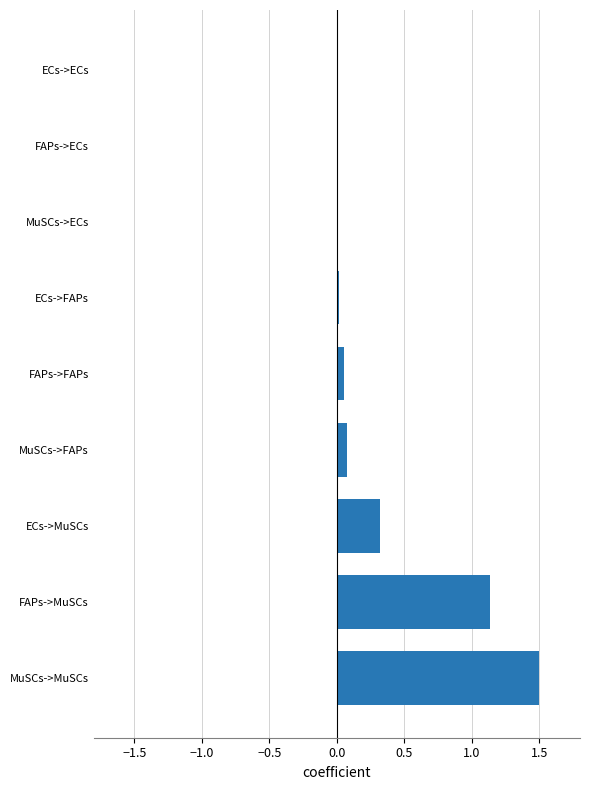

What is the approximate value at FAPs->MuSCs?

1.1